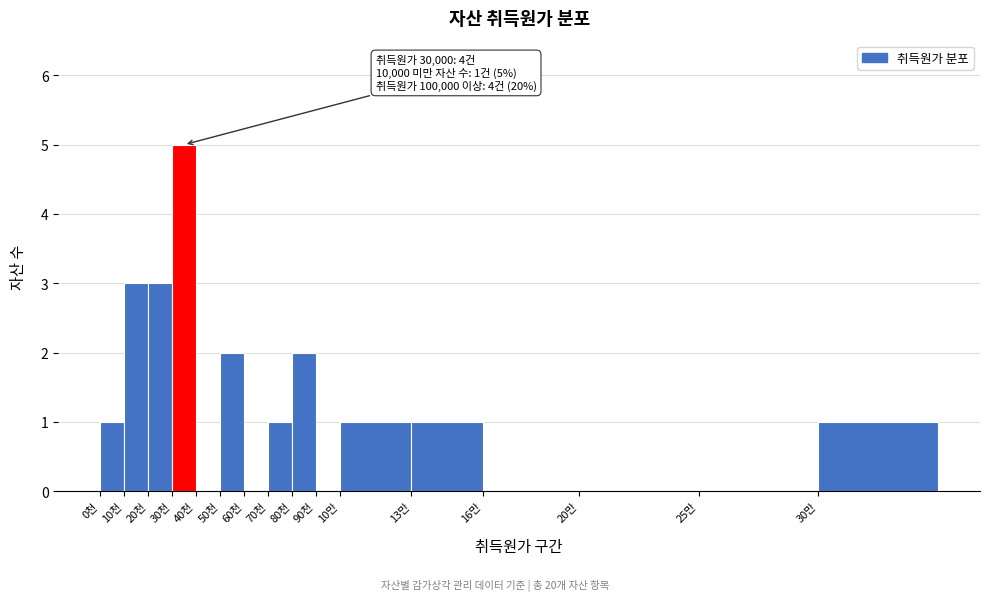

Reading left to right, what are all the values shown in this chart?

0천=1	10천=3	20천=3	30천=5	40천=0	50천=2	60천=0	70천=1	80천=2	90천=0	10만=1	13만=1	16만=0	20만=0	25만=0	30만=1